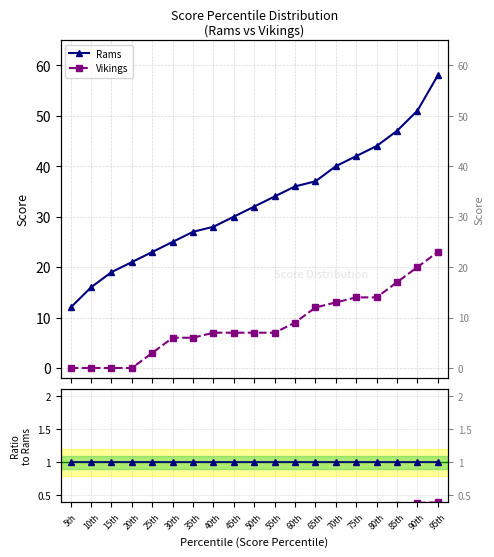

Between which two adjacent categories do Rams/Rams and Vikings first intersect?

20th and 25th